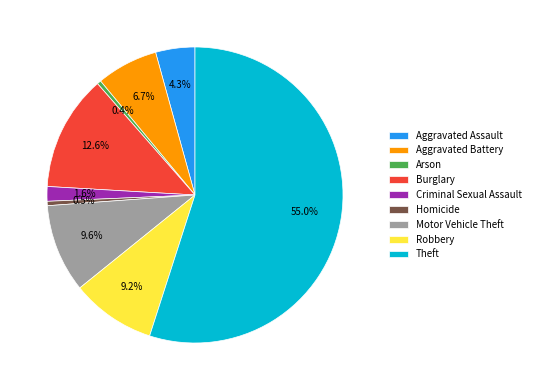

Which category has the biggest portion of the pie?

Theft